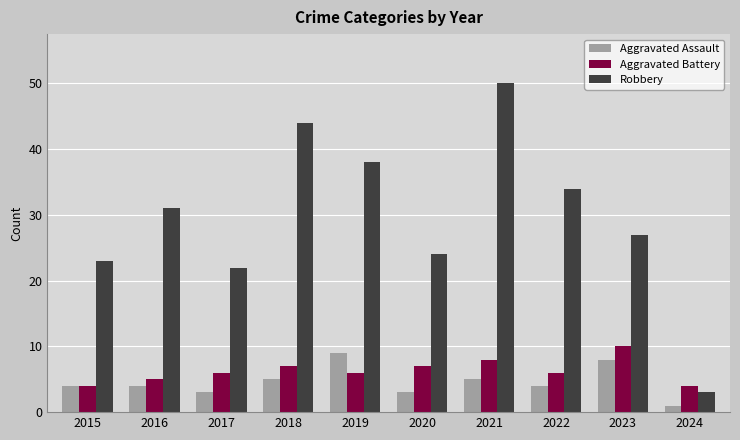

What is the difference between the highest and lowest values at 2015?

19